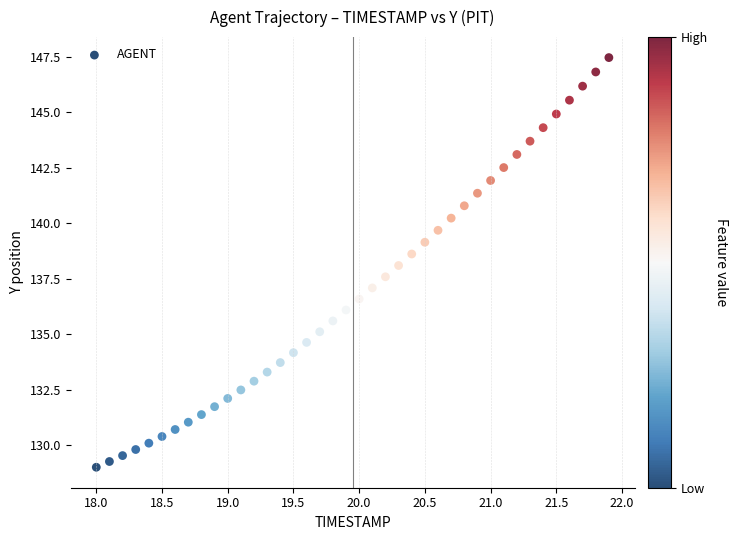

What is the range of Y values (max minus min)?

18.4